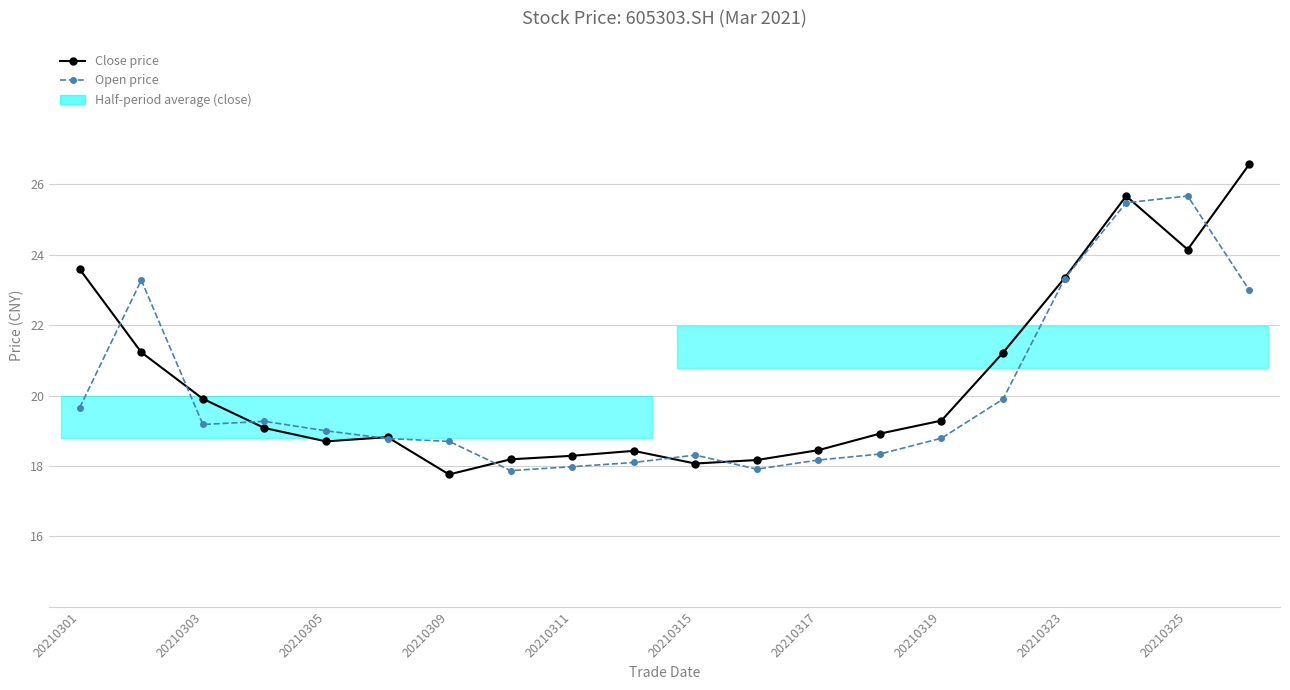

How many times do Open price and Close price cross each other?

10